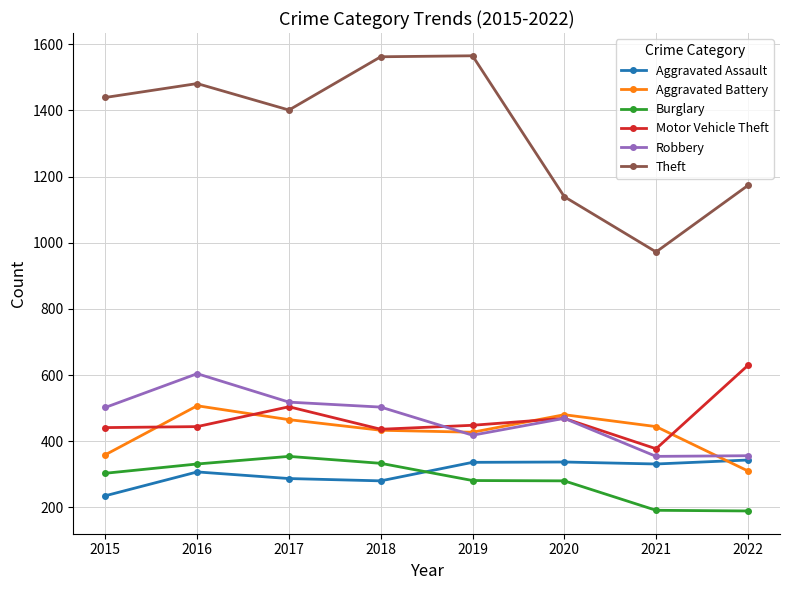

Which series changed the most between 2017 and 2019?

Theft